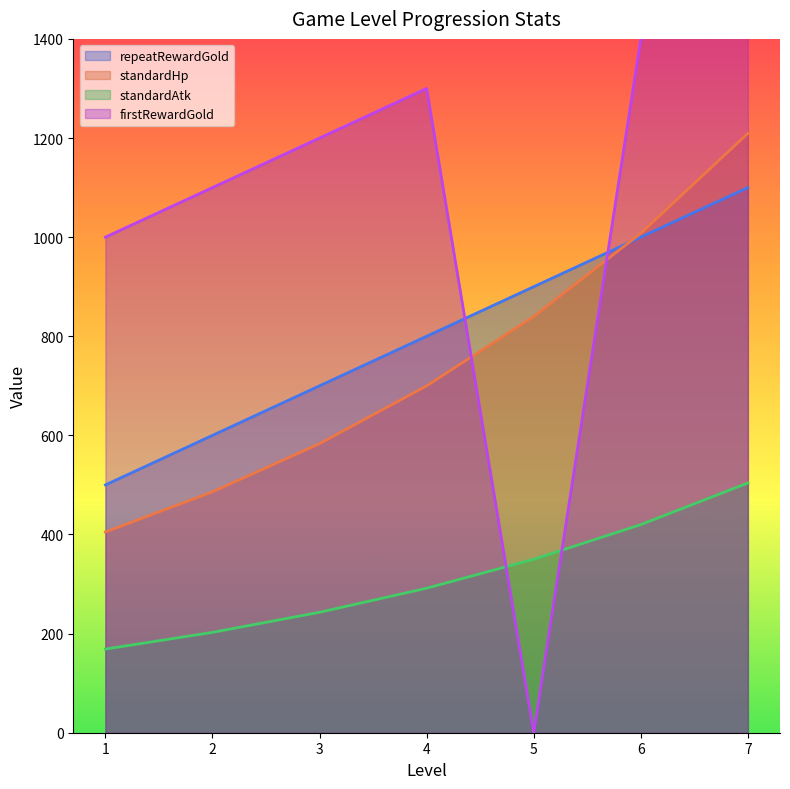

Count the number of data series in this chart.

4